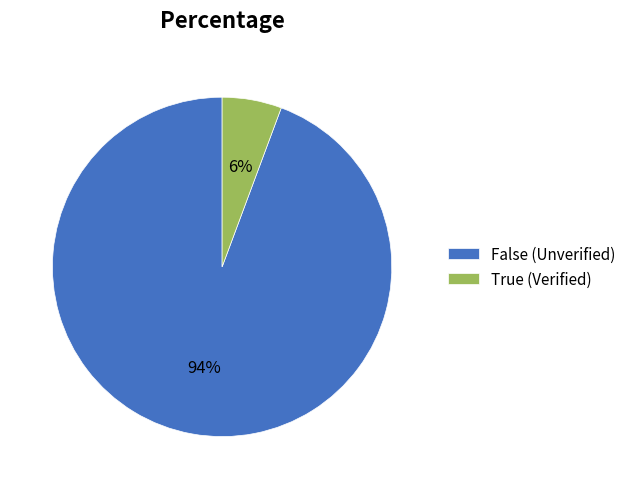

Is it true that True (Verified) is 1% of the pie?

False